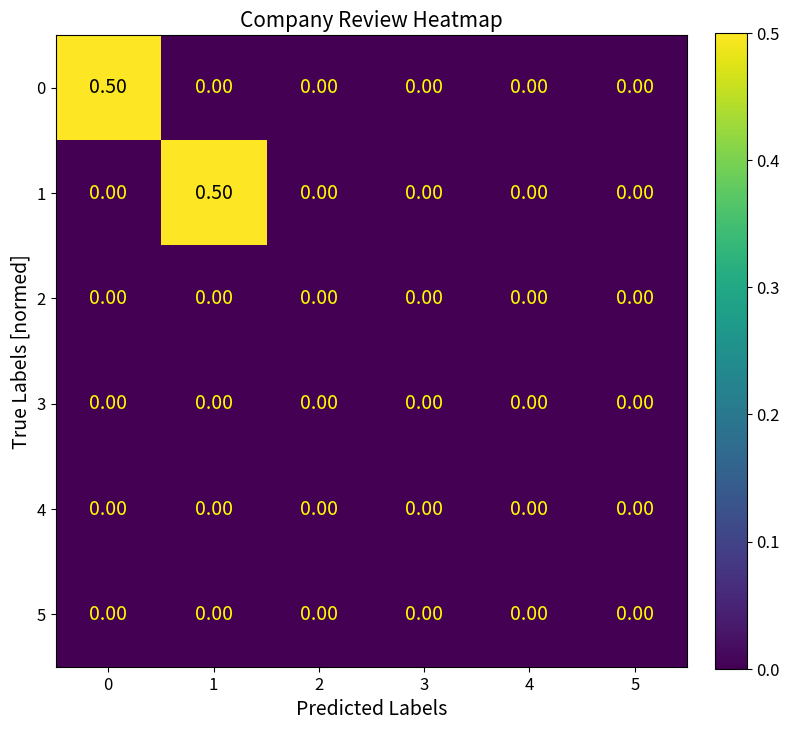

What is the spread (max minus min) of values at 0?

0.5